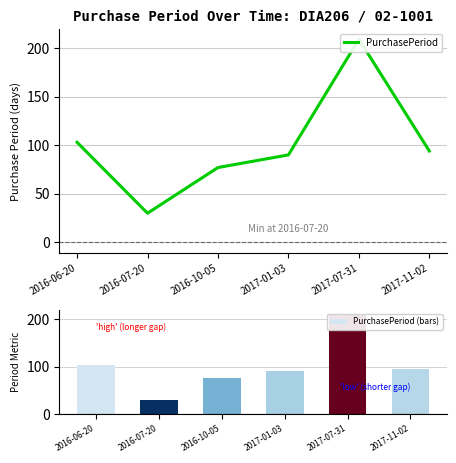

Where does the PurchasePeriod series first go above 94?

2016-06-20